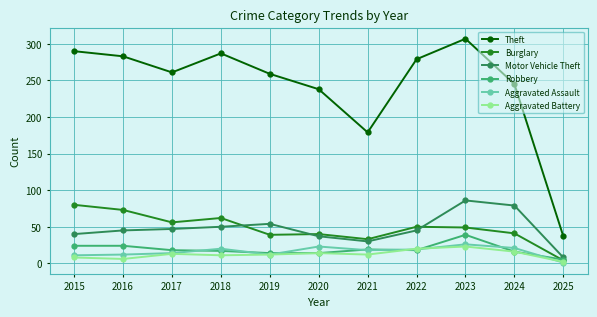

How many data points does each series have?

11